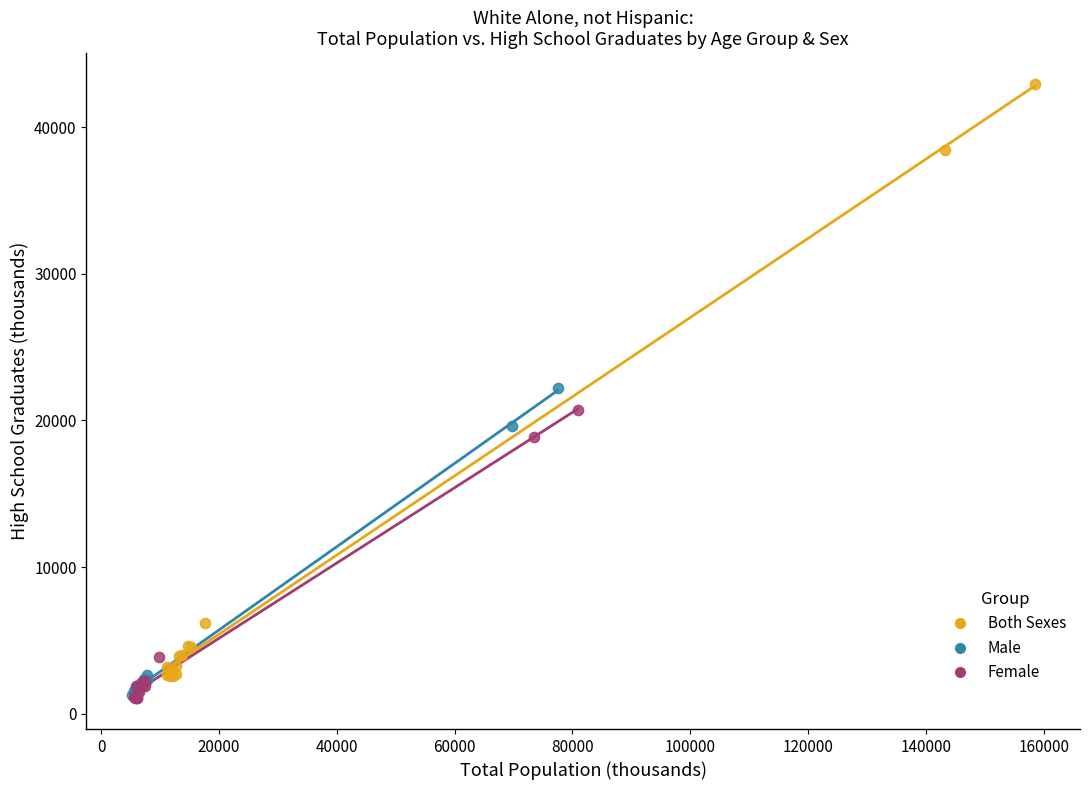

What are all the series names shown in the legend?

Both Sexes, Male, Female